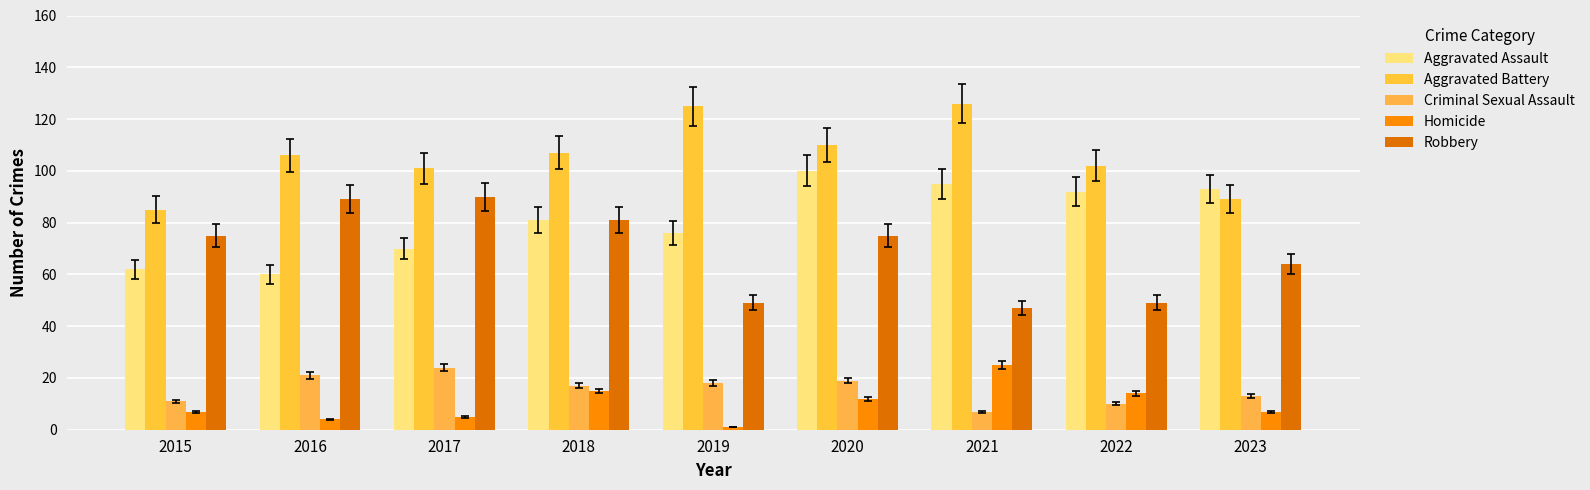

Read the Homicide value at 2018, to the nearest 5.

15